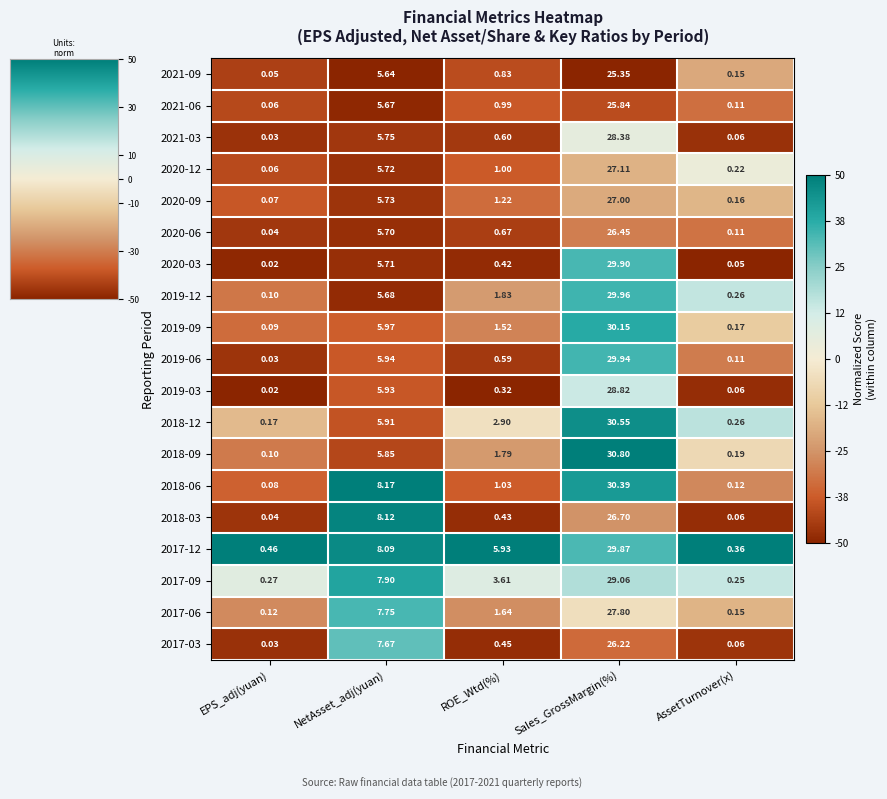

At which label does 2017-12 reach its minimum?

AssetTurnover(x)